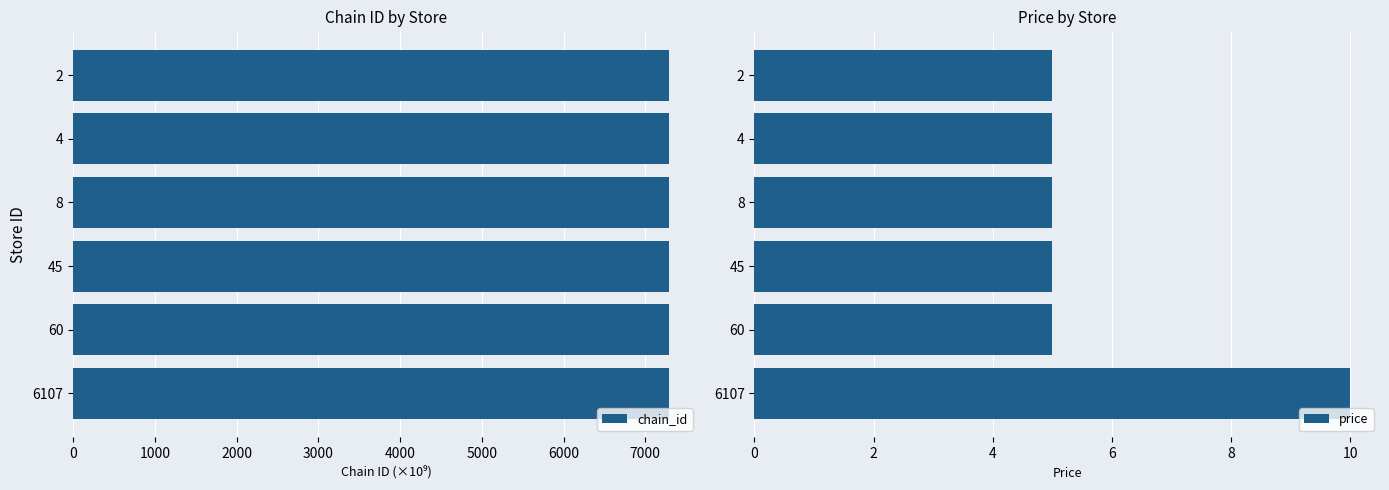

The value of chain_id at 4 is 1969.8. True or false?

False